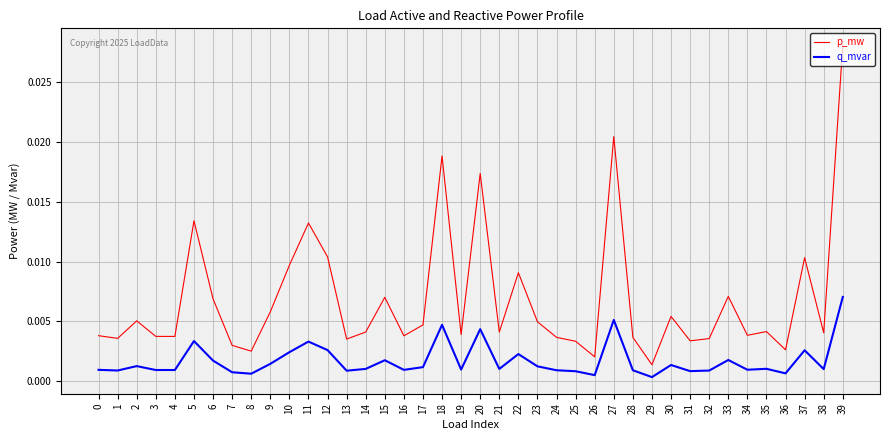

At which label is p_mw closest to 0?

29